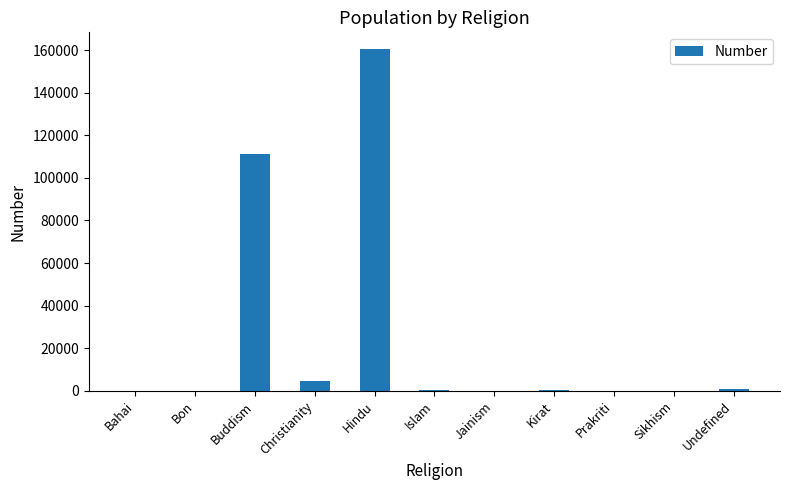

The chart shows a value of 160290 at Hindu. True or false?

True